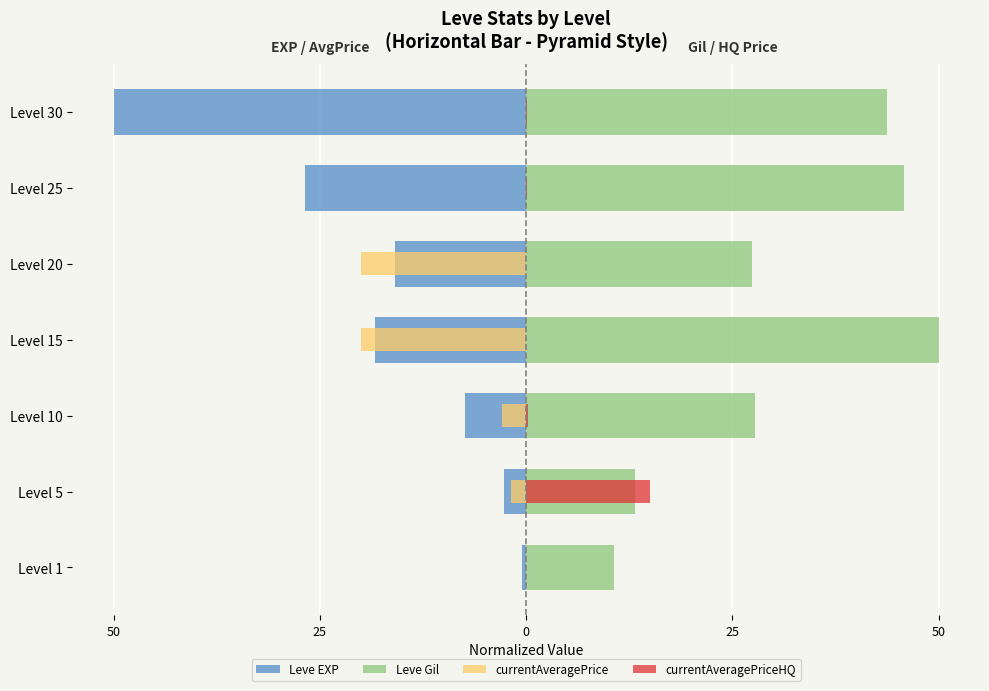

Rank the series by their average value, from lowest to highest.

Leve EXP, currentAveragePrice, currentAveragePriceHQ, Leve Gil